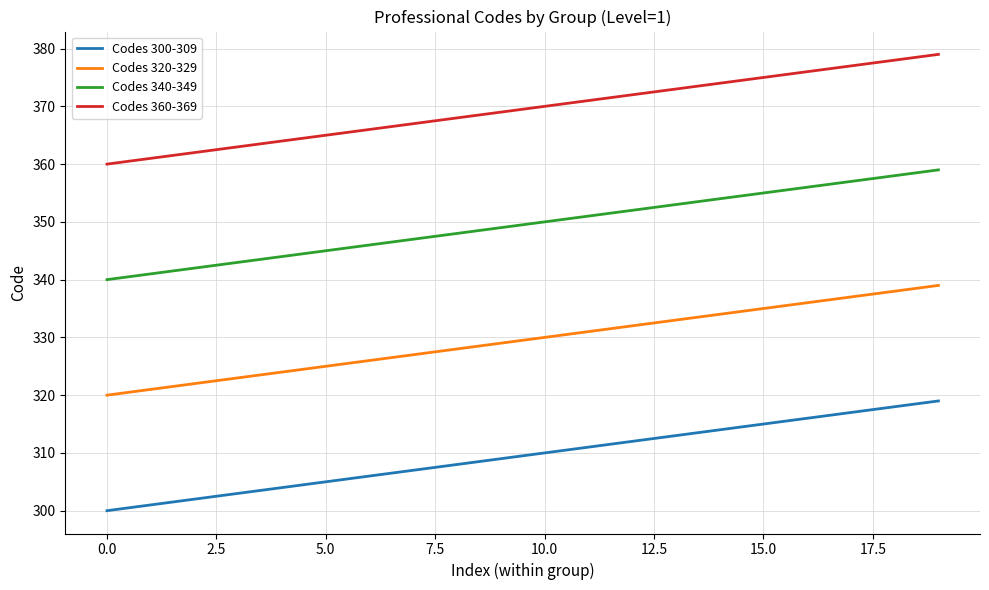

What is the smallest value displayed?

300